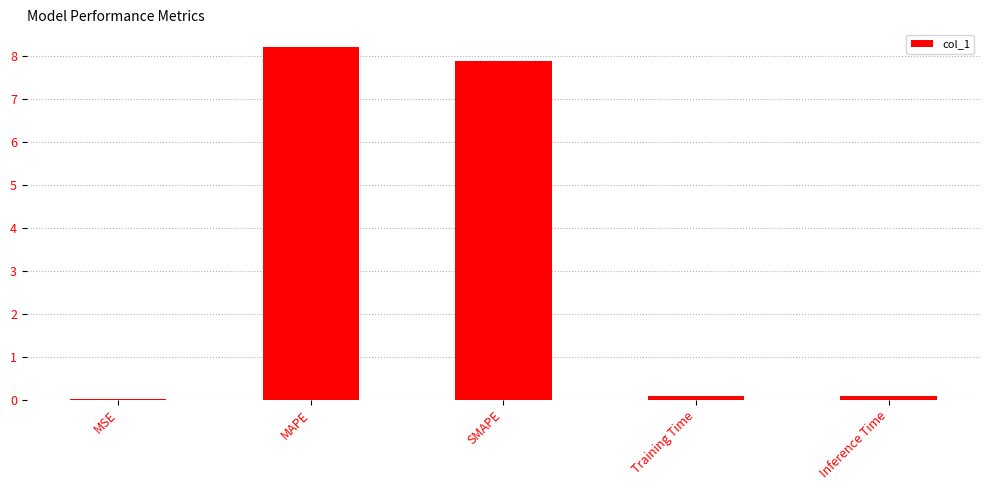

The chart shows a value of 8.2 at MAPE. True or false?

True